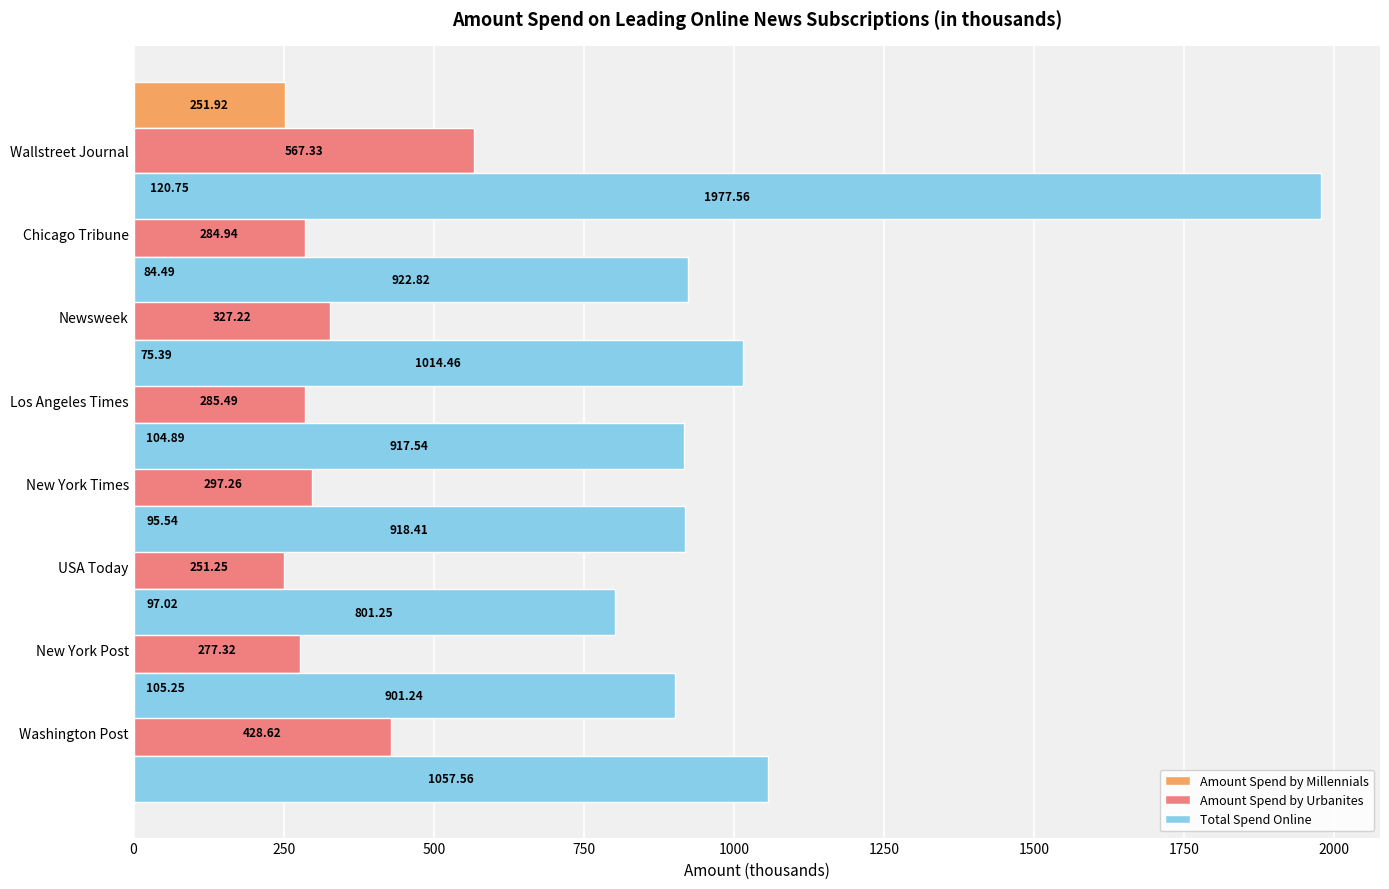

Reading left to right, list all the values displayed in this chart.

Amount Spend by Millennials: 105.2	97.0	95.5	104.9	75.4	84.5	120.8	251.9
Amount Spend by Urbanites: 428.6	277.3	251.2	297.3	285.5	327.2	284.9	567.3
Total Spend Online: 1057.6	901.2	801.2	918.4	917.5	1014.5	922.8	1977.6